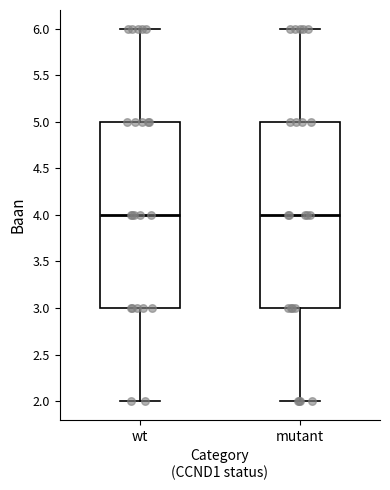

Reading left to right, read every box against the y-axis: the position of its median line, the range the box covers, and the ends of its whiskers. The values are not printed on the chart, so give them approximately, as read against the axis.

wt: median 4, box 3 to 5, whiskers 2 to 6
mutant: median 4, box 3 to 5, whiskers 2 to 6